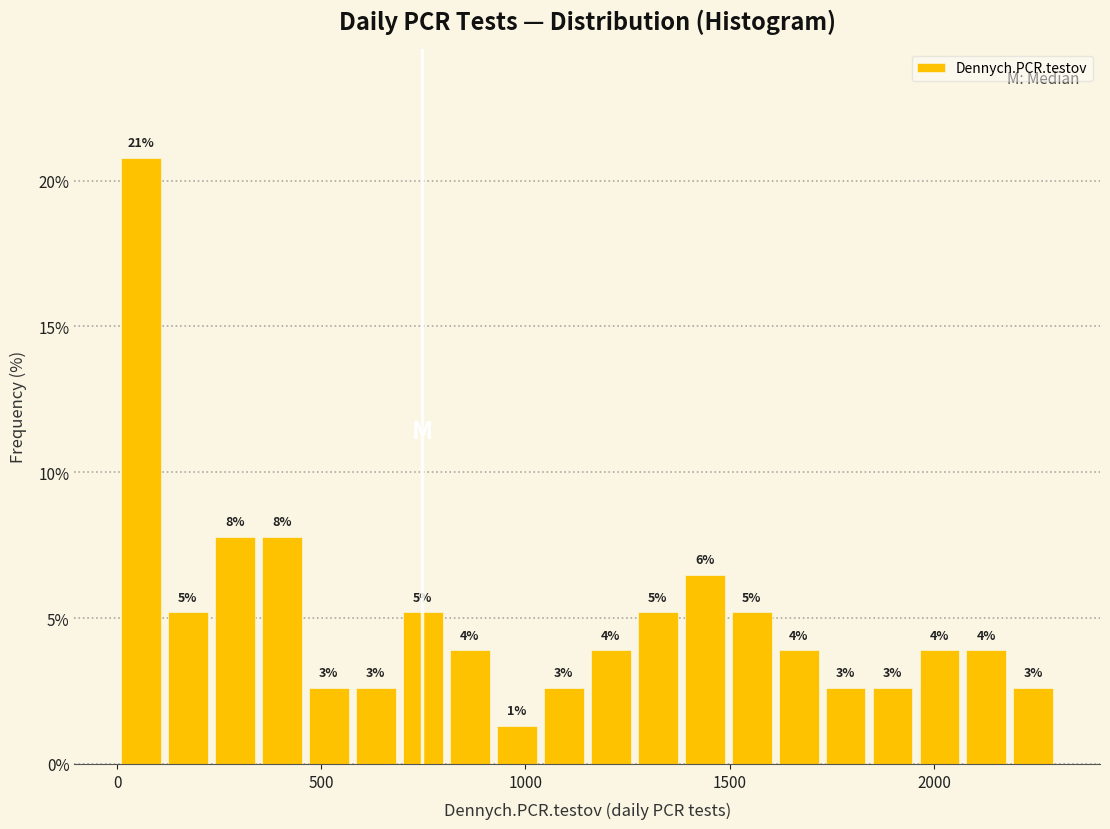

Around what value on the x-axis is the tallest bar? Give the approximate position of its centre, as read against the axis.

50